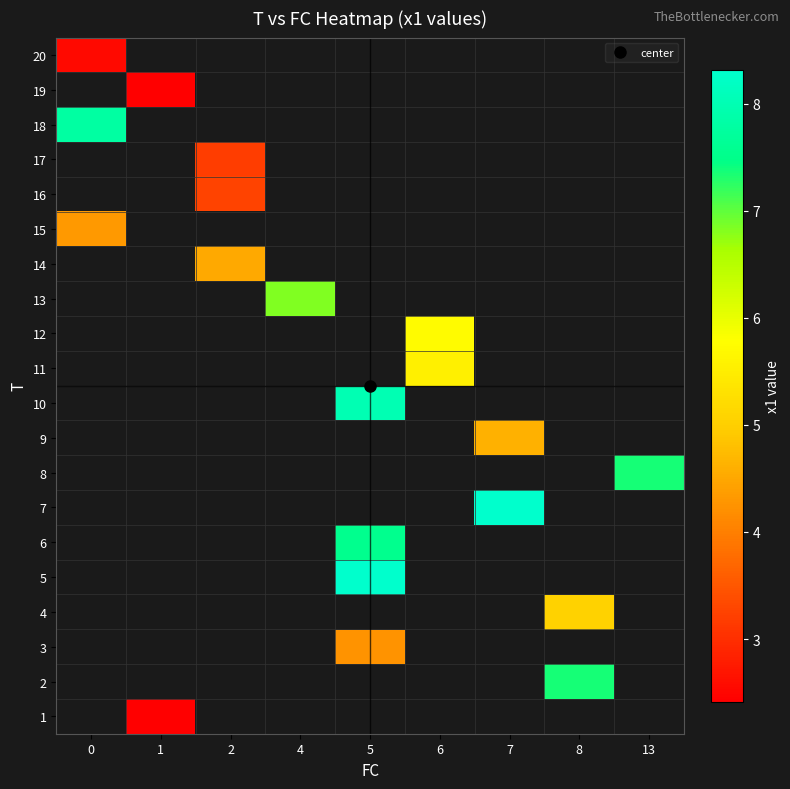

What is the minimum value shown in the chart?

2.4